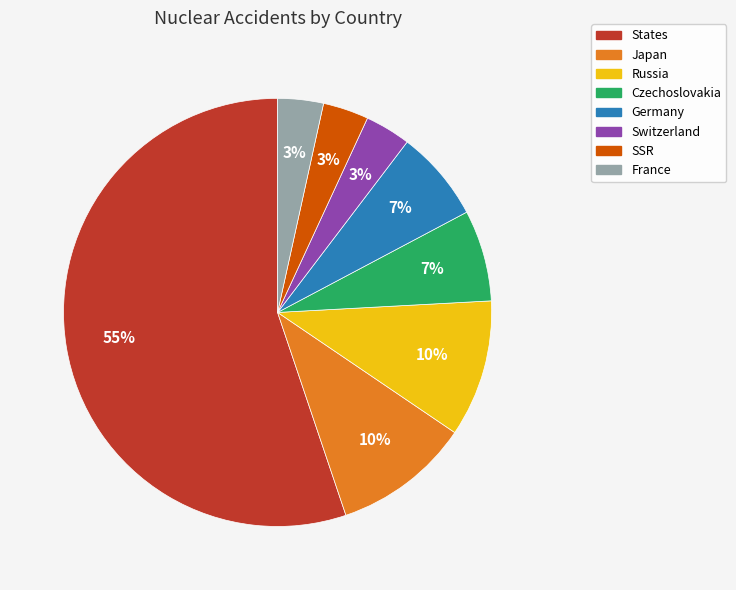

Is Switzerland the majority of the pie?

No